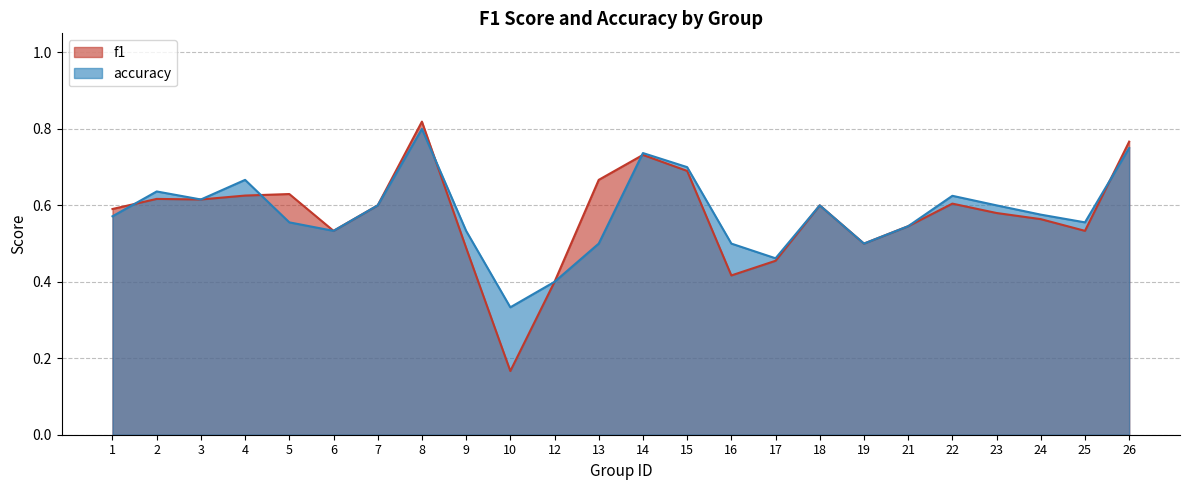

Where do accuracy and f1 first cross each other?

1 and 2